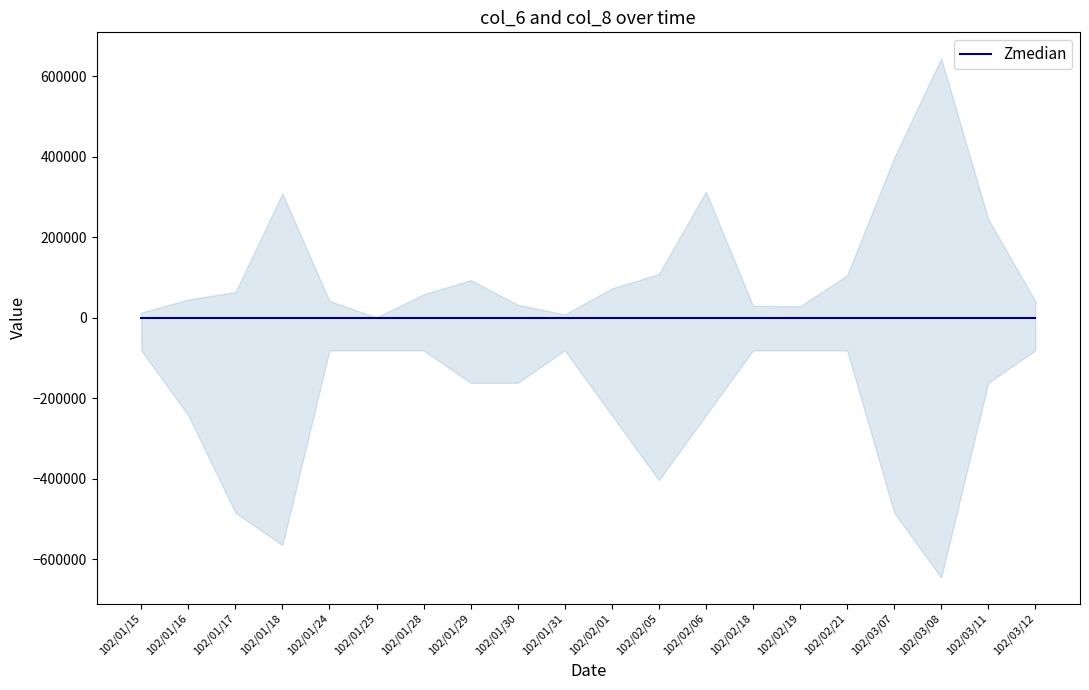

What is the total value across all series at 102/02/21?

105851